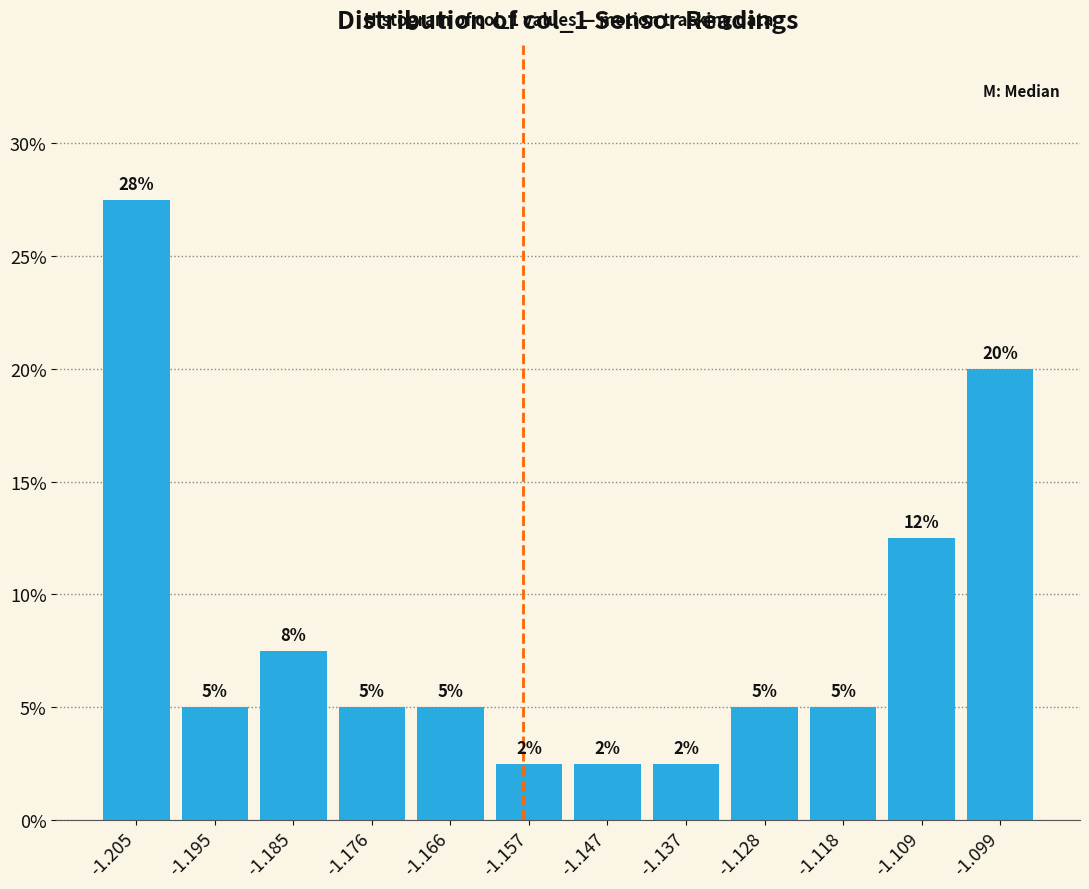

Which range on the x-axis has the tallest bar?

-1.209 to -1.200